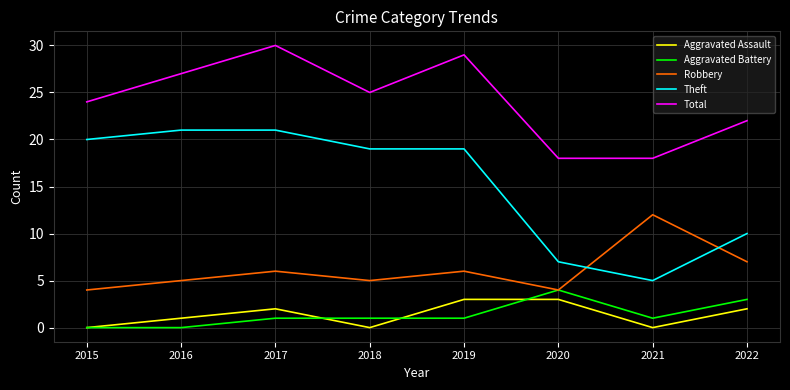

Which series has the largest total across all categories?

Total